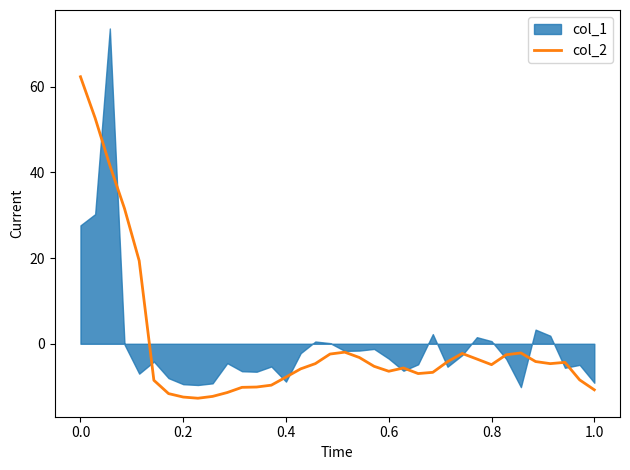

Between 0.4 and 14, which is larger?

0.4